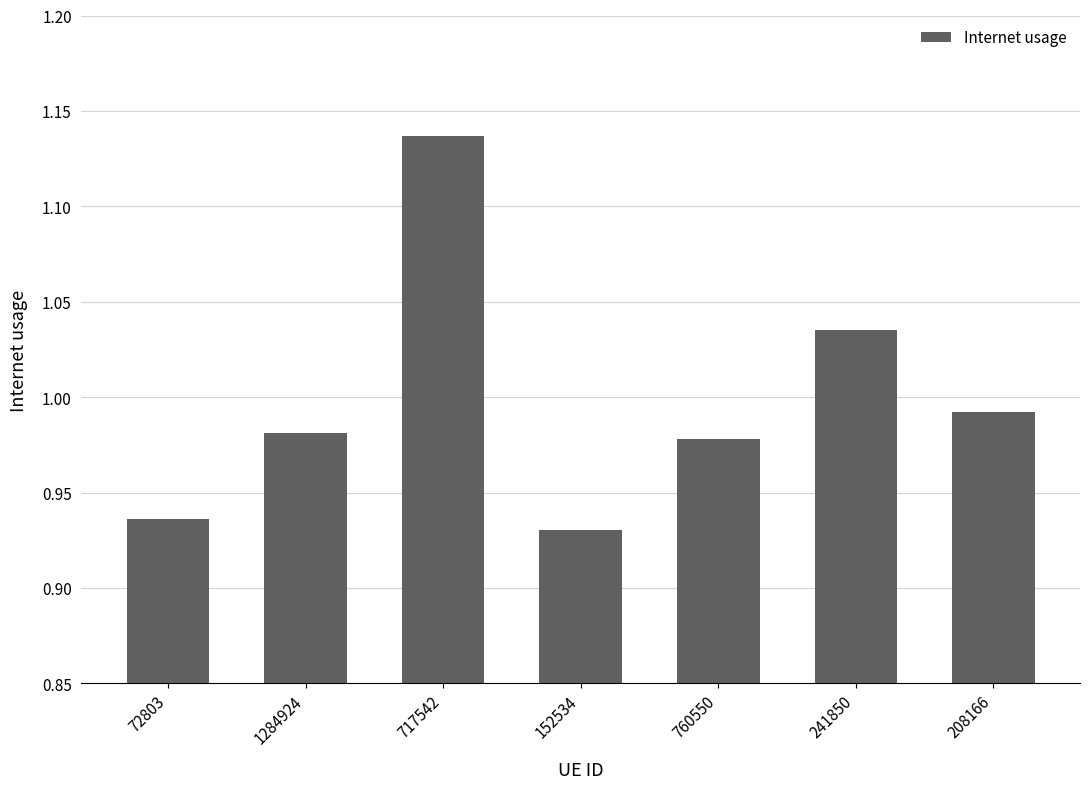

What is the difference between the maximum and minimum values?

0.2